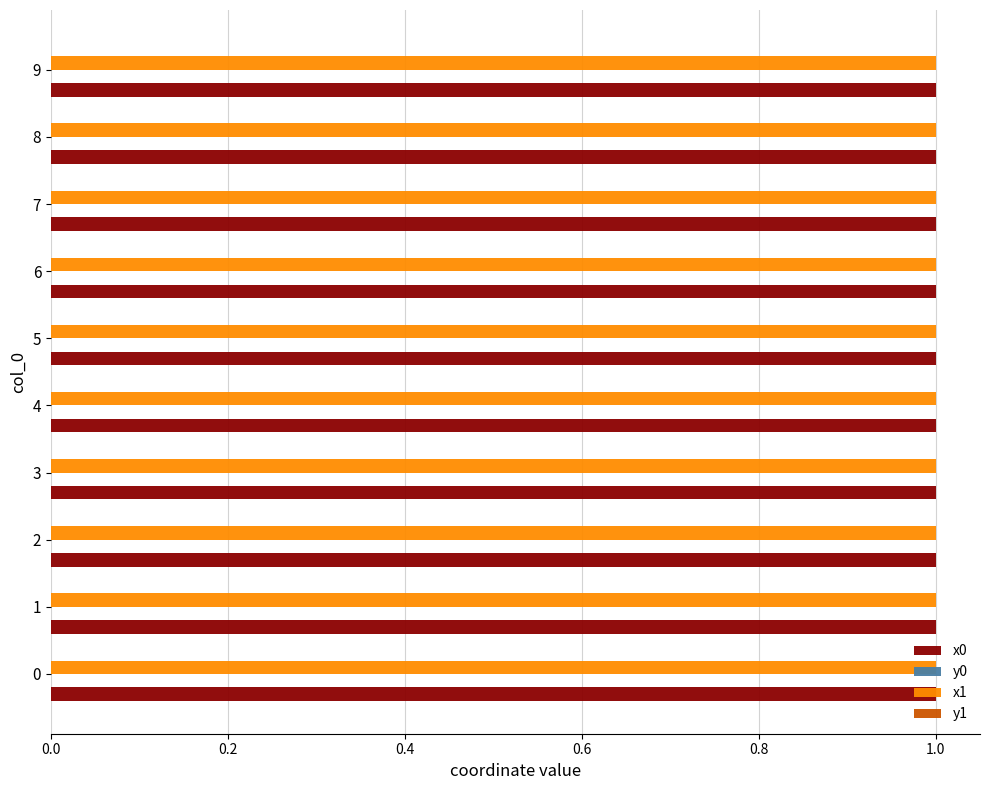

The value of x1 at 5 is 1.0. True or false?

True